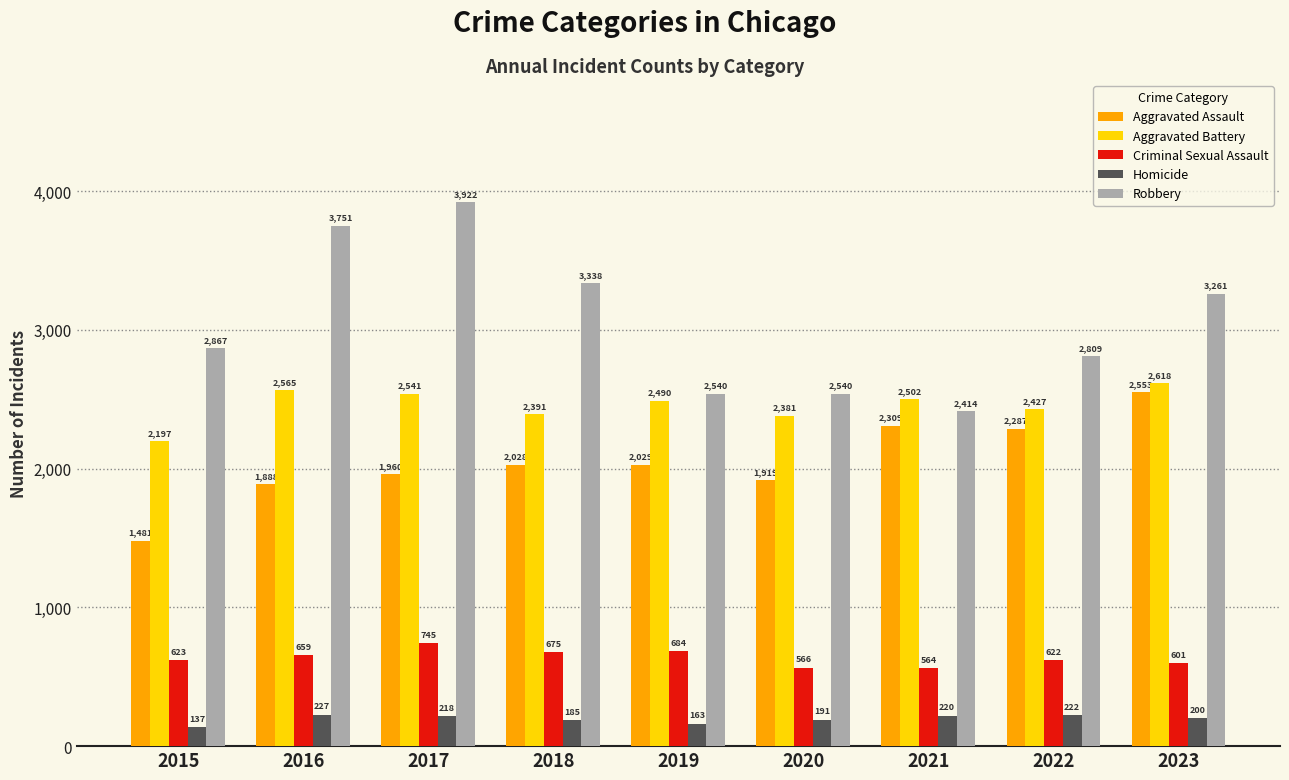

At how many categories does at least one series exceed 1852?

9